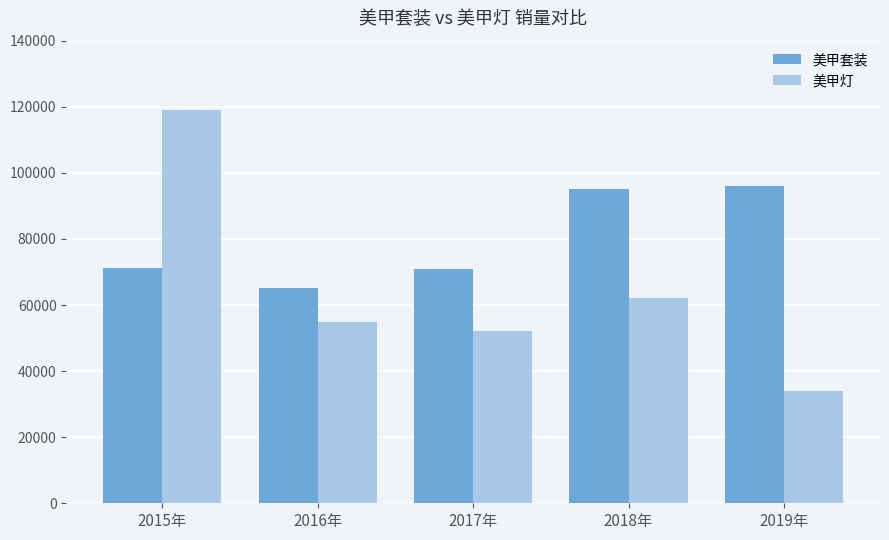

Which series has the widest spread of values?

美甲灯